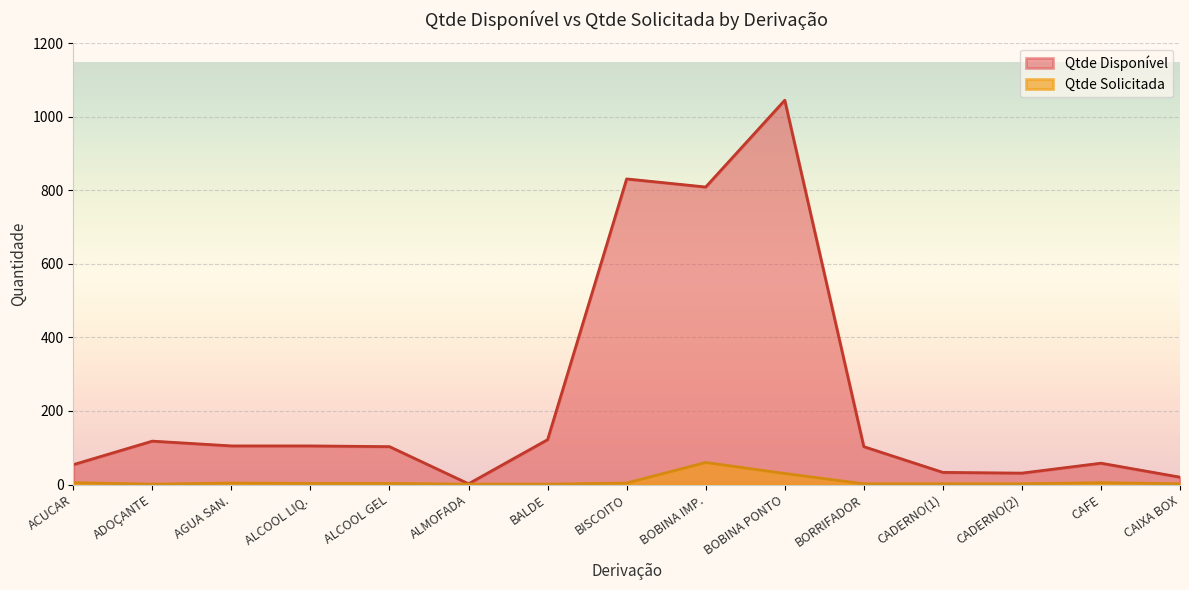

The Qtde Disponível series shows 56 at BALDE. True or false?

False